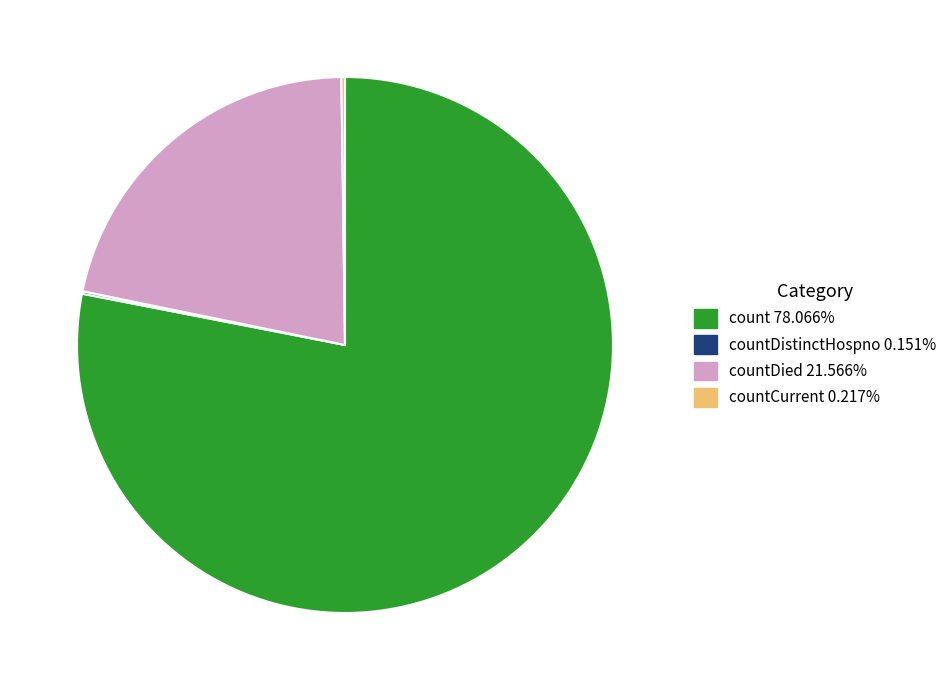

Is there a majority slice in this chart?

Yes